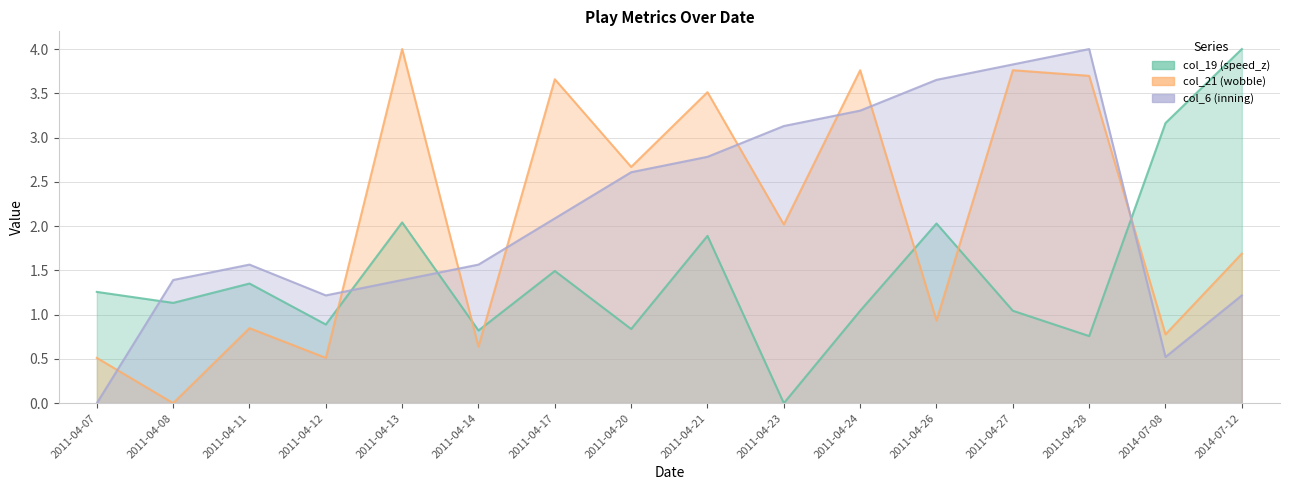

At which category is the sum across all series the highest?

2011-04-27